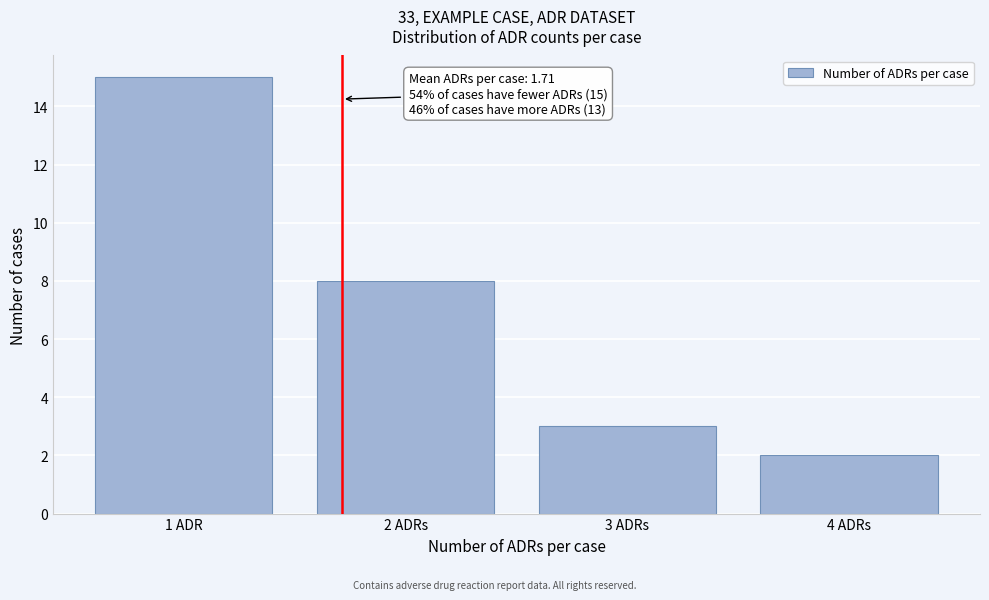

Reading right to left, list all the values displayed in this chart.

2	3	8	15